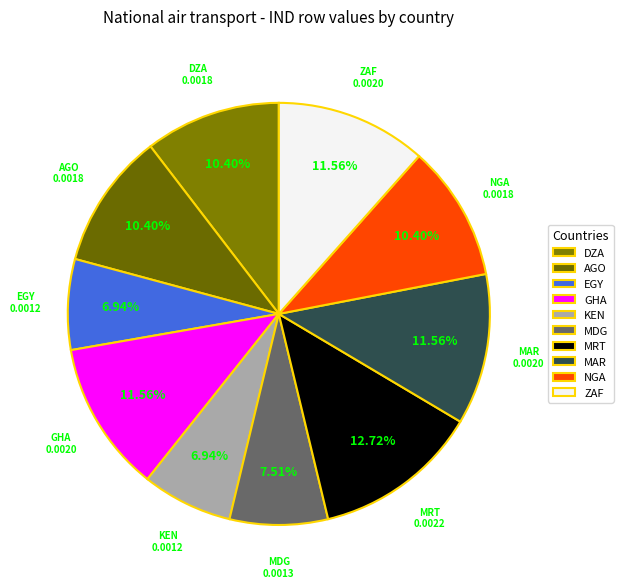

Count the number of slices in the pie.

10